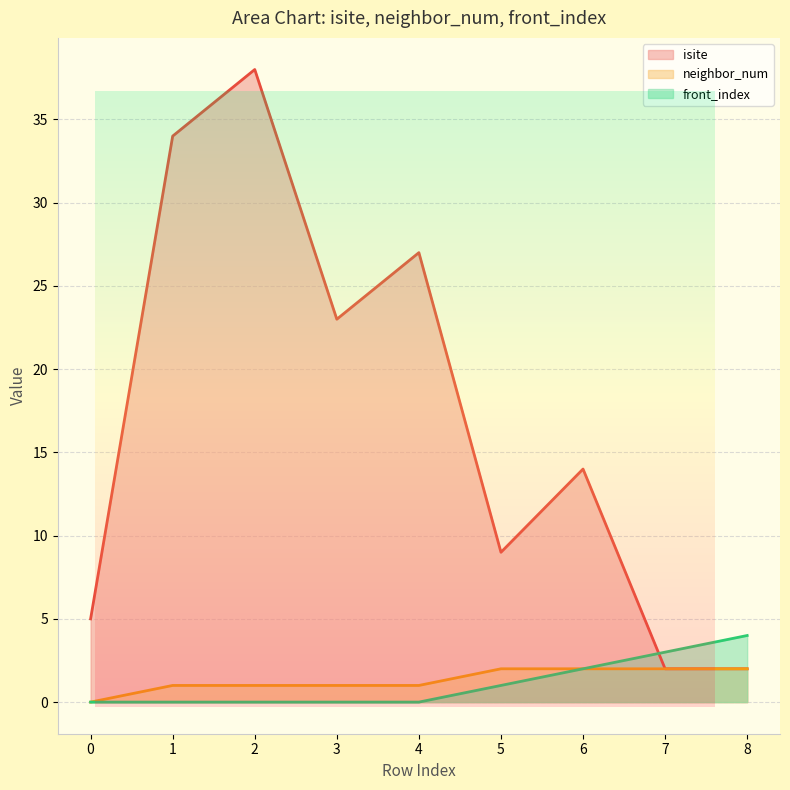

Which series has the largest range (max minus min)?

isite (line)